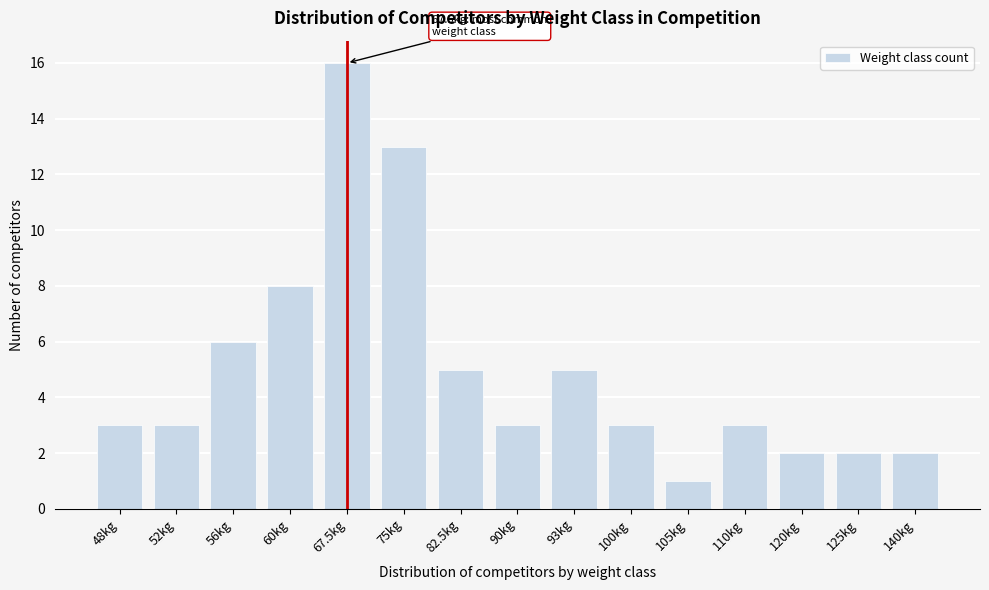

Reading left to right, extract all data points from this chart.

3	3	6	8	16	13	5	3	5	3	1	3	2	2	2